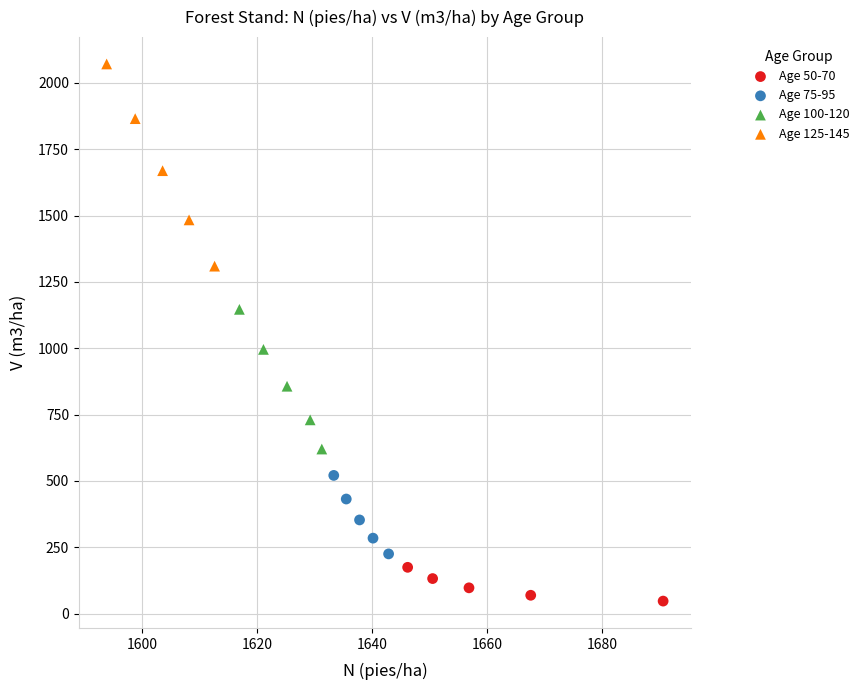

Which series contains the highest Y value?

Age 125-145